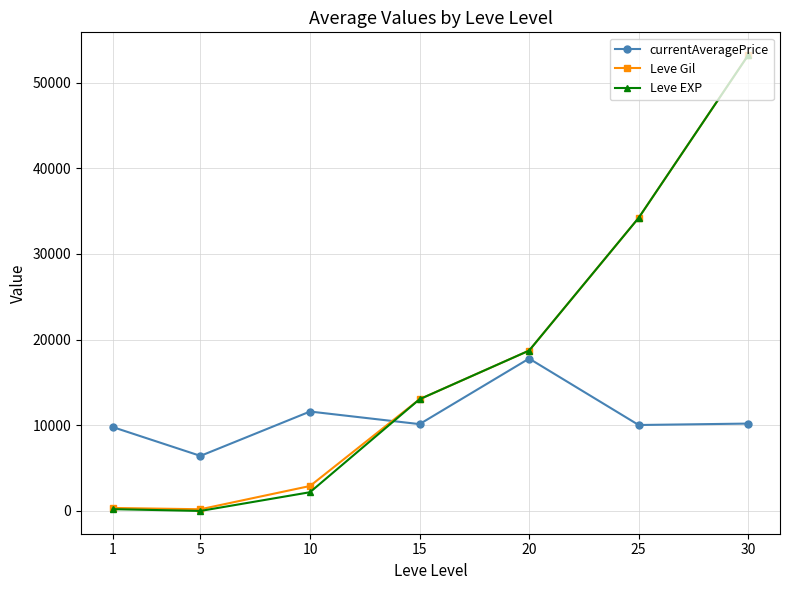

What are all the series names shown in the legend?

currentAveragePrice, Leve Gil, Leve EXP